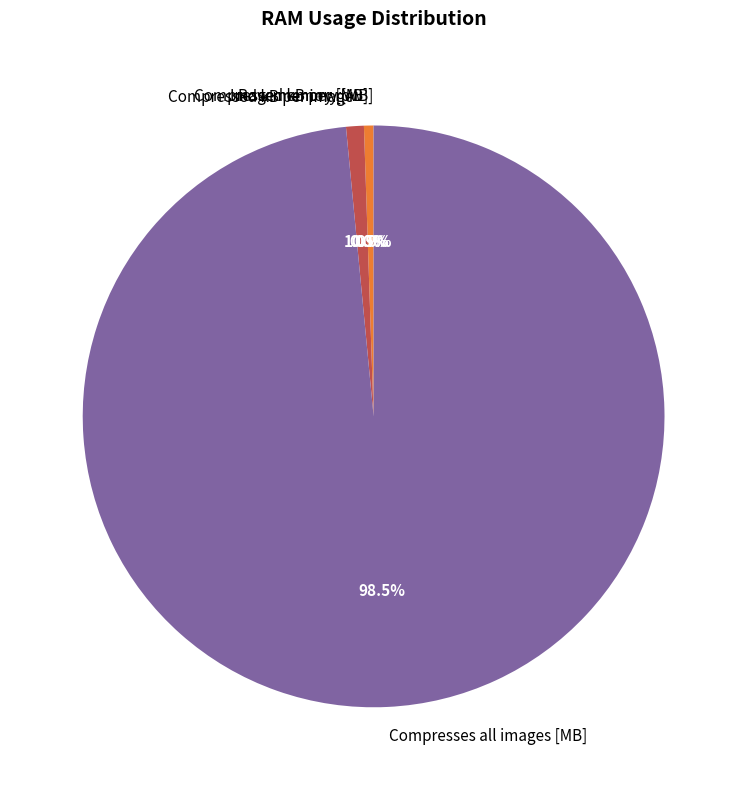

What is the largest slice in the pie chart?

Compresses all images [MB]